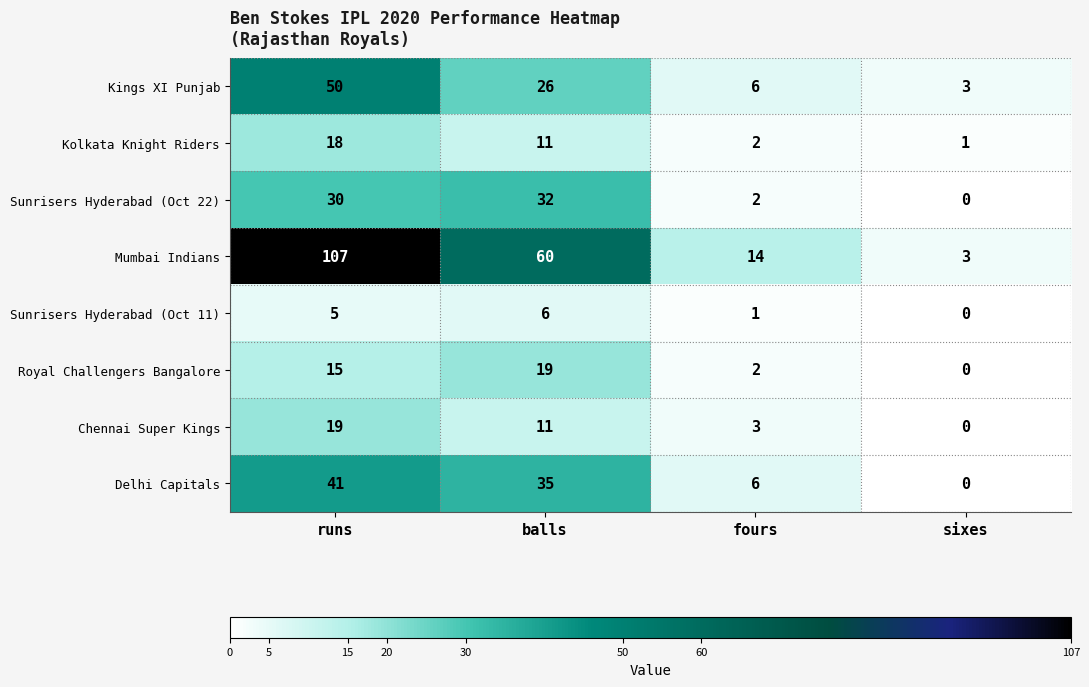

What is the sum of the Delhi Capitals values at sixes and runs?

41